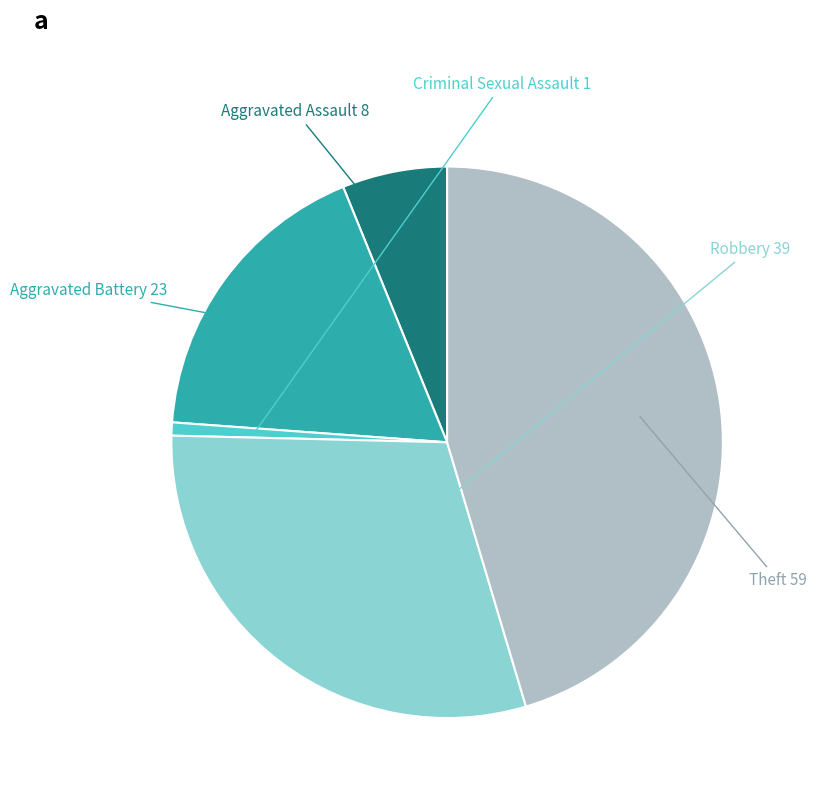

How many segments does this pie chart have?

5